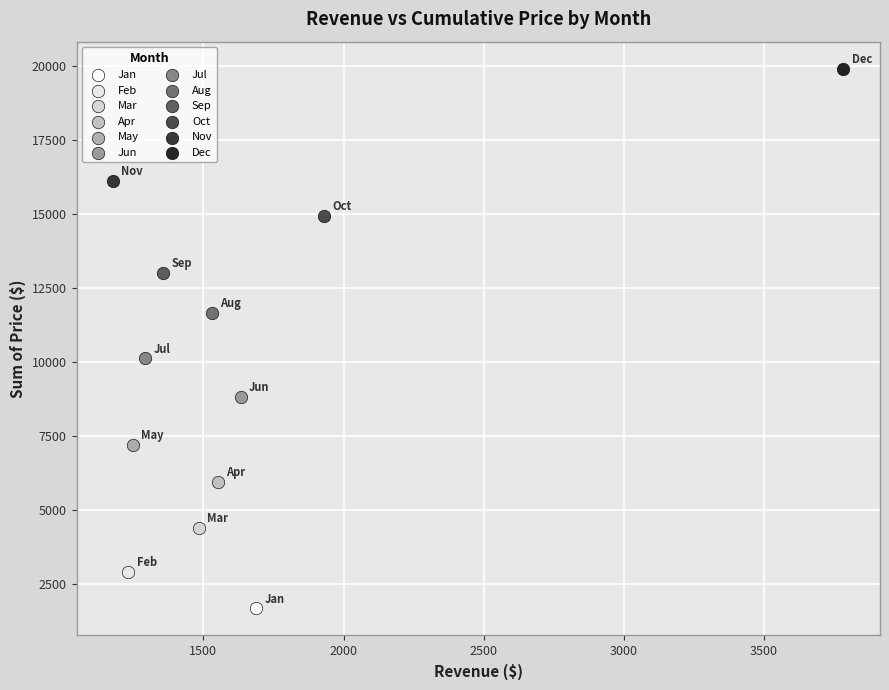

Which series reaches the maximum Y coordinate?

Dec